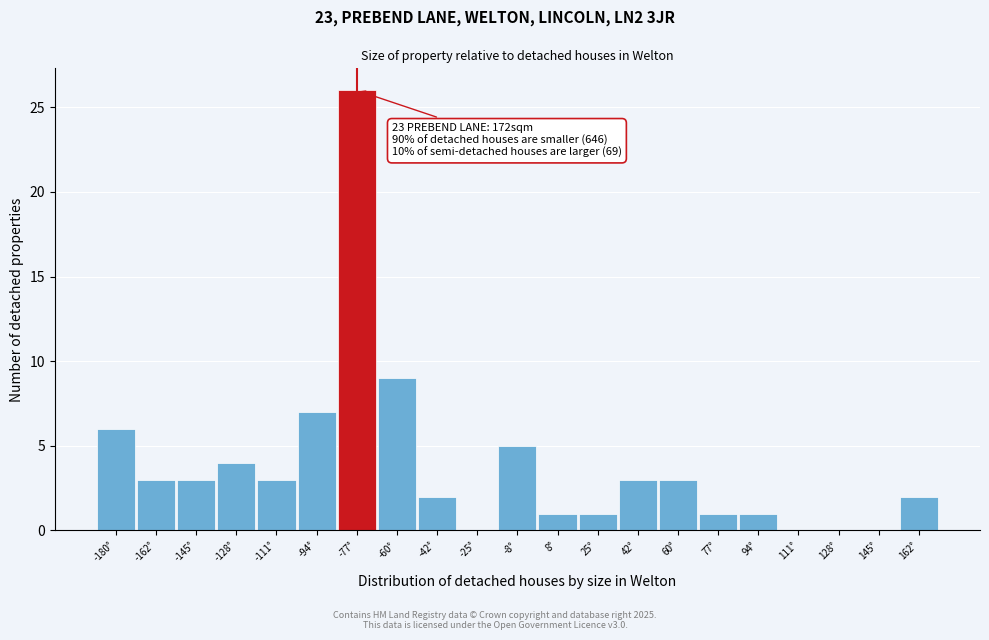

Reading left to right, what are all the values shown in this chart?

-180°=6	-162°=3	-145°=3	-128°=4	-111°=3	-94°=7	-77°=26	-60°=9	-42°=2	-25°=0	-8°=5	8°=1	25°=1	42°=3	60°=3	77°=1	94°=1	111°=0	128°=0	145°=0	162°=2